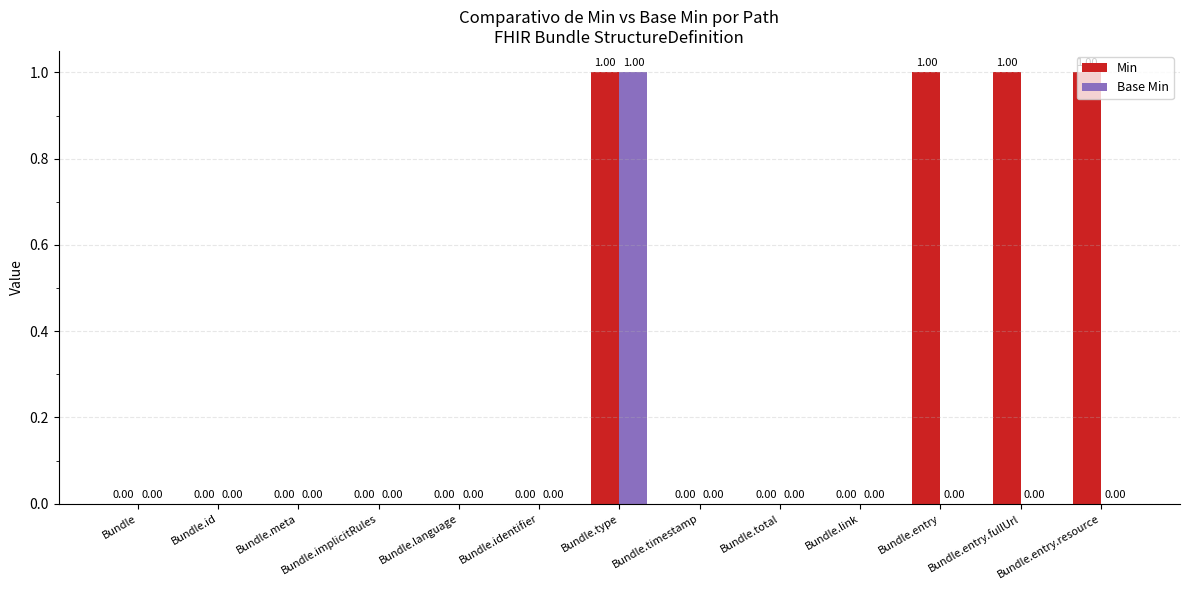

What are all the series names shown in the legend?

Min, Base Min